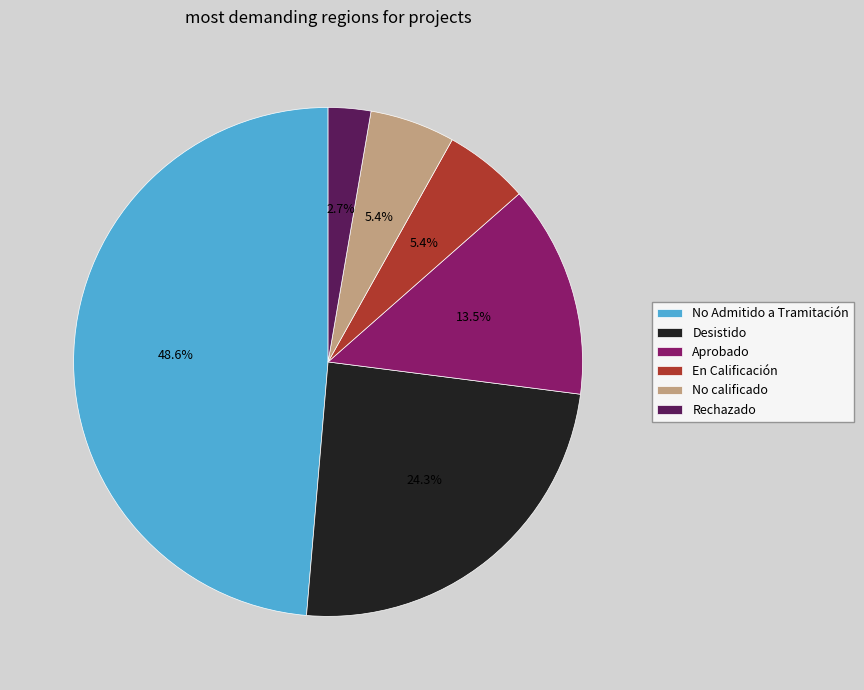

Does any single category account for the majority?

No